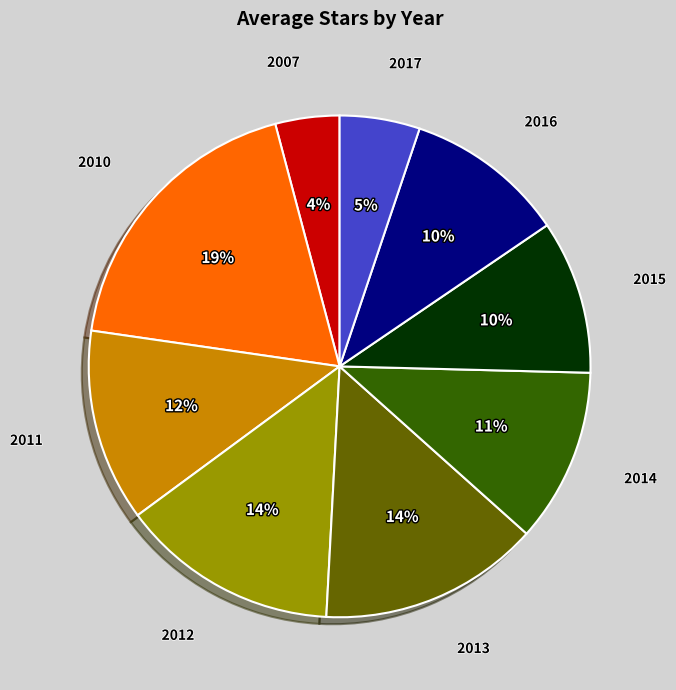

The 2007 slice represents 4% of the pie. True or false?

True